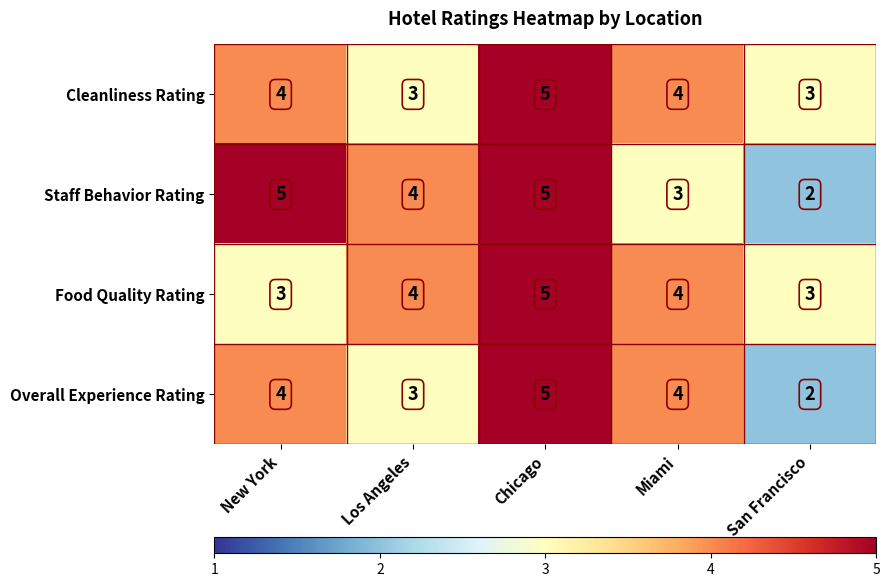

Reading left to right, transcribe all the data shown in this chart.

Cleanliness Rating: 4	3	5	4	3
Staff Behavior Rating: 5	4	5	3	2
Food Quality Rating: 3	4	5	4	3
Overall Experience Rating: 4	3	5	4	2